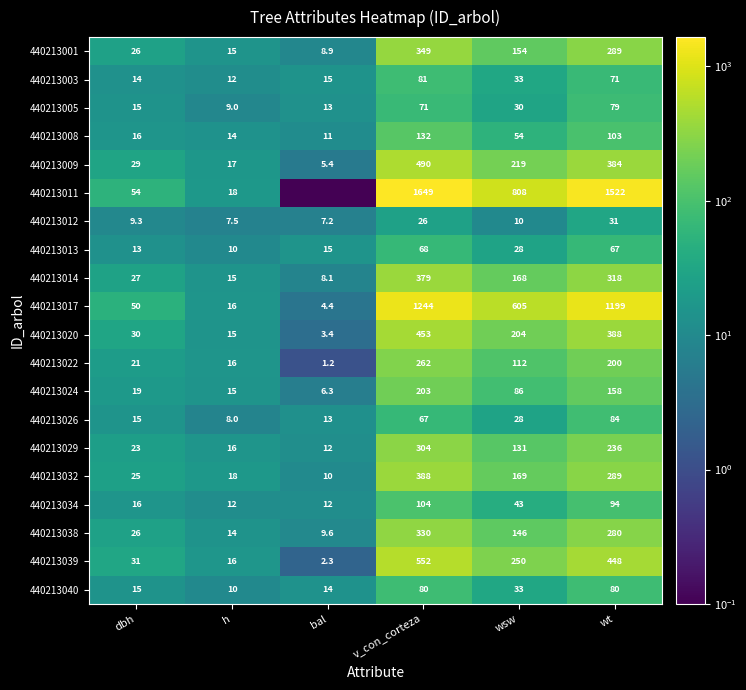

What is the total value across all series at wsw?

3311.0